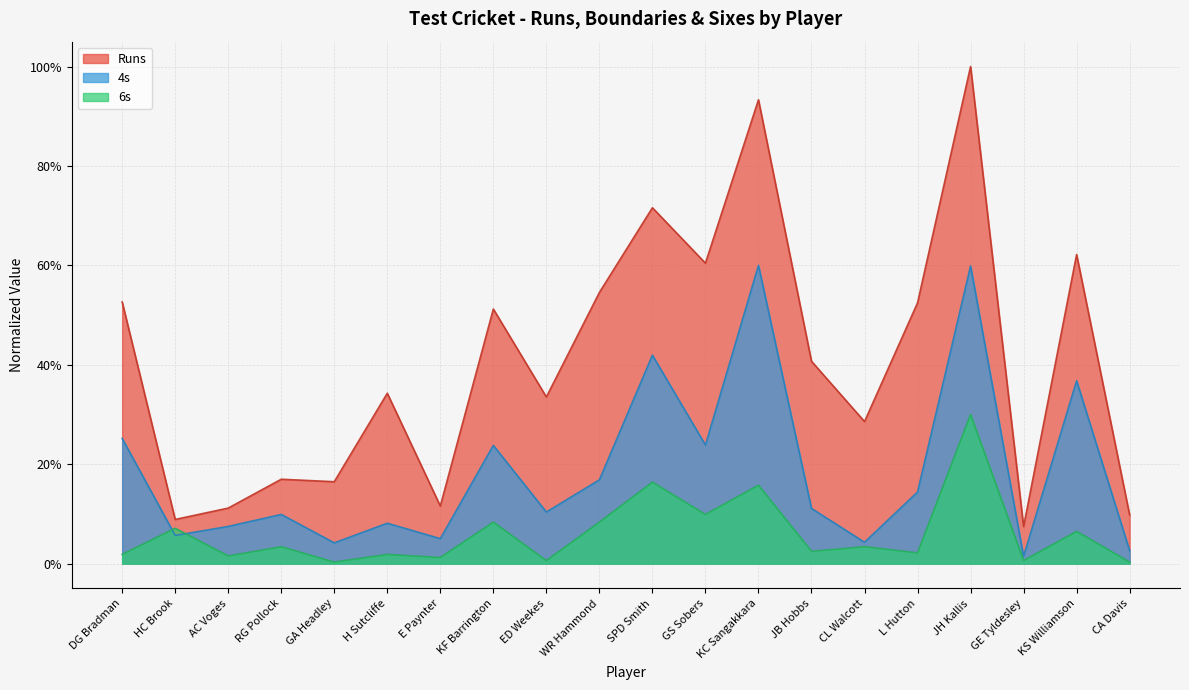

True or false: 4s has a value of 0.4 at SPD Smith.

True